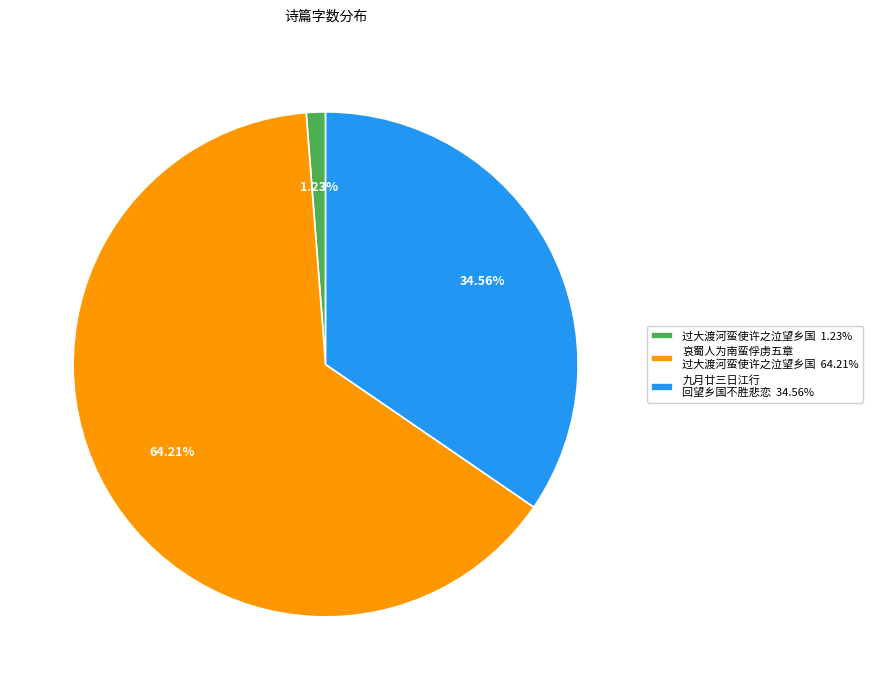

Combined, do 哀蜀人为南蛮俘虏五章 过大渡河蛮使许之泣望乡国 64.21% and 九月廿三日江行 回望乡国不胜悲恋 34.56% account for over 50%?

Yes